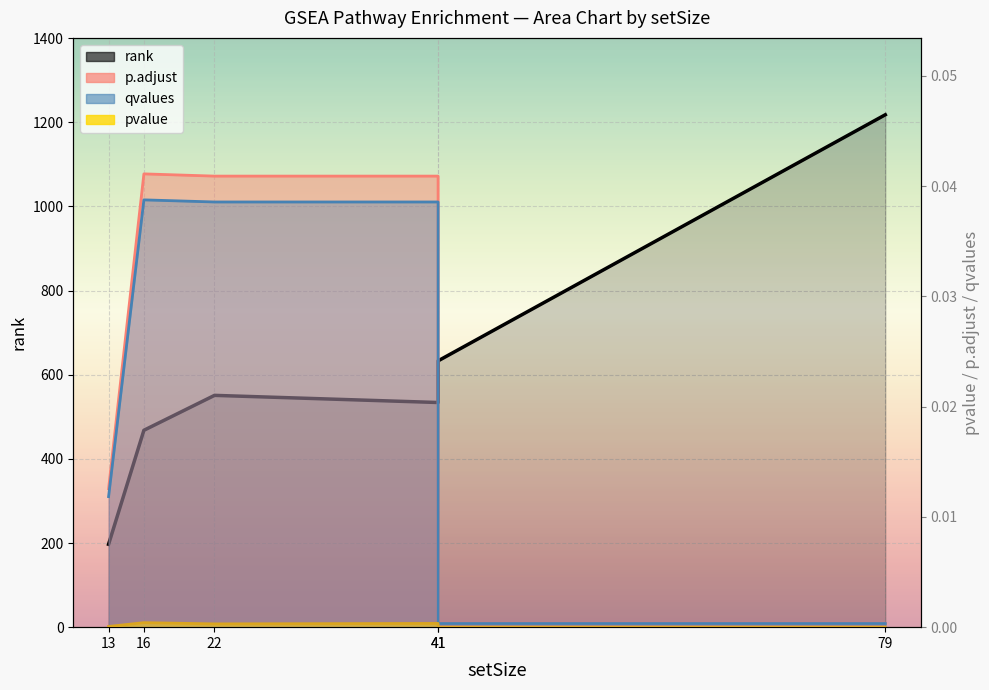

Between 13 and 22, which is larger?

22